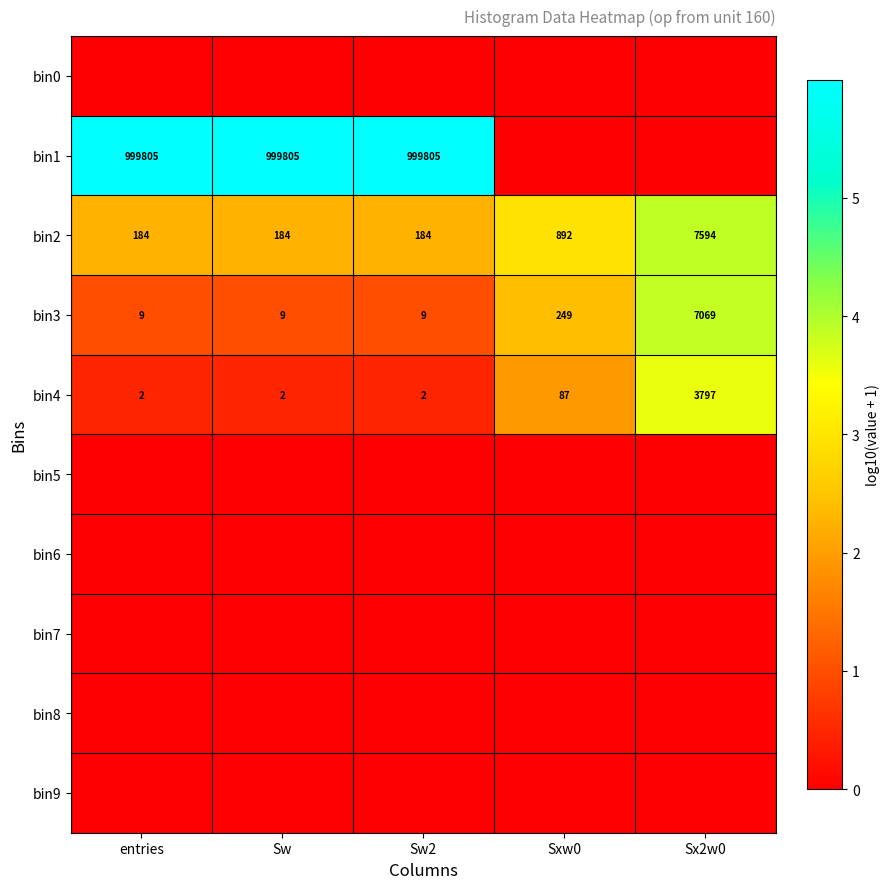

Is it true that bin2 equals 892 at Sxw0?

True